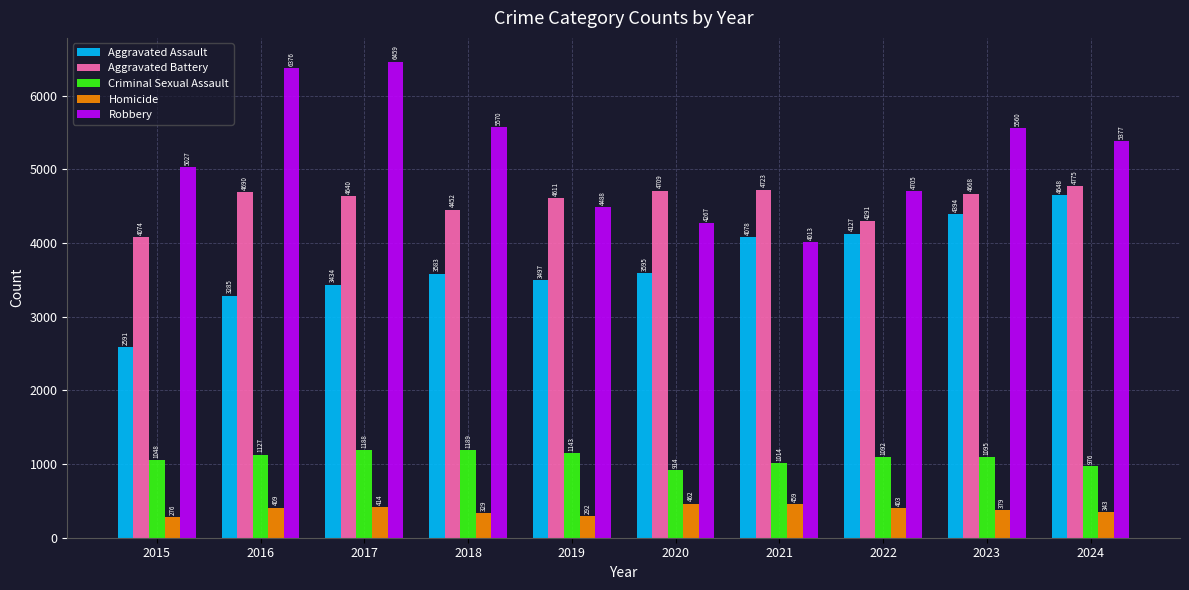

How many series are shown in this chart?

5